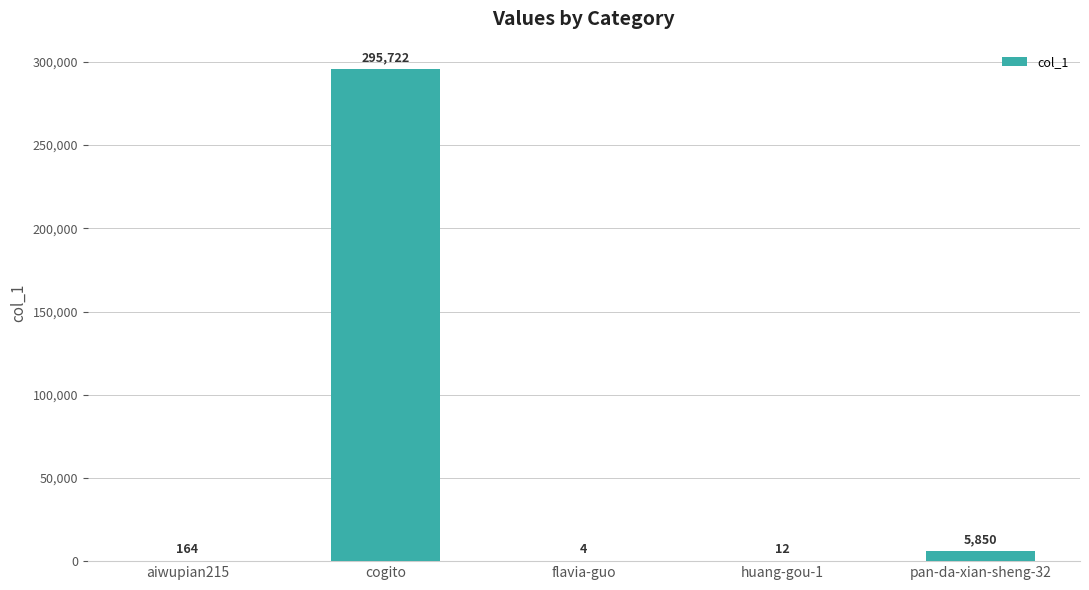

What is the sum of the values at aiwupian215 and pan-da-xian-sheng-32?

6014